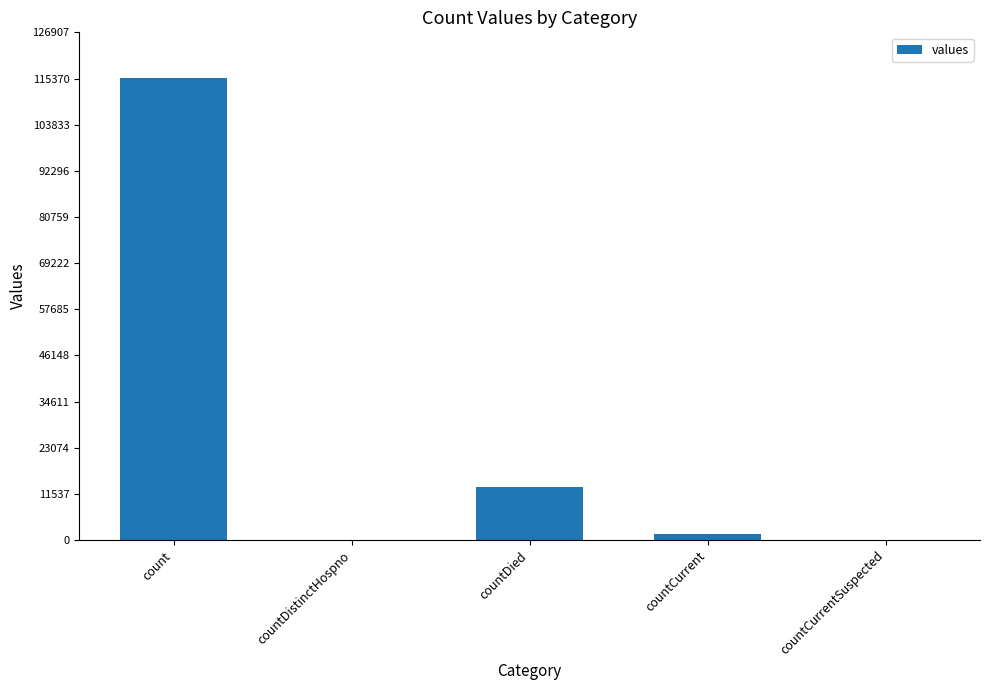

What is the sum of all values?

130105